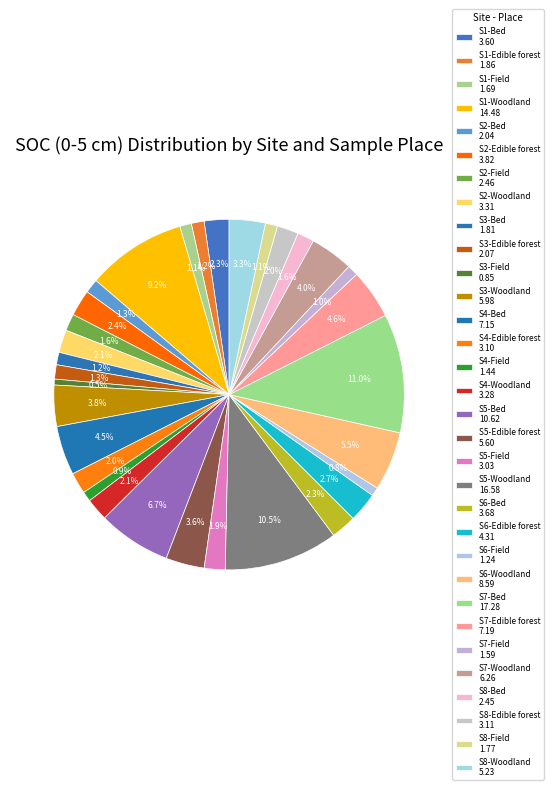

How many segments does this pie chart have?

32